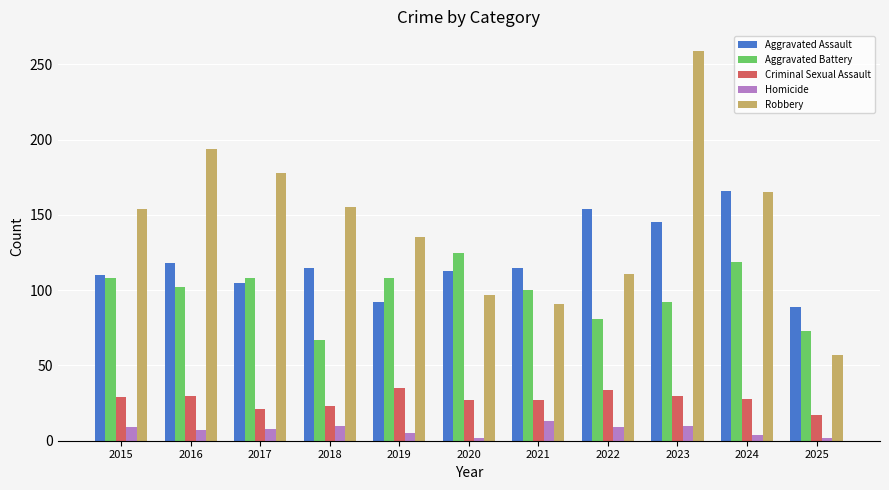

At which label does Homicide reach its peak?

2021